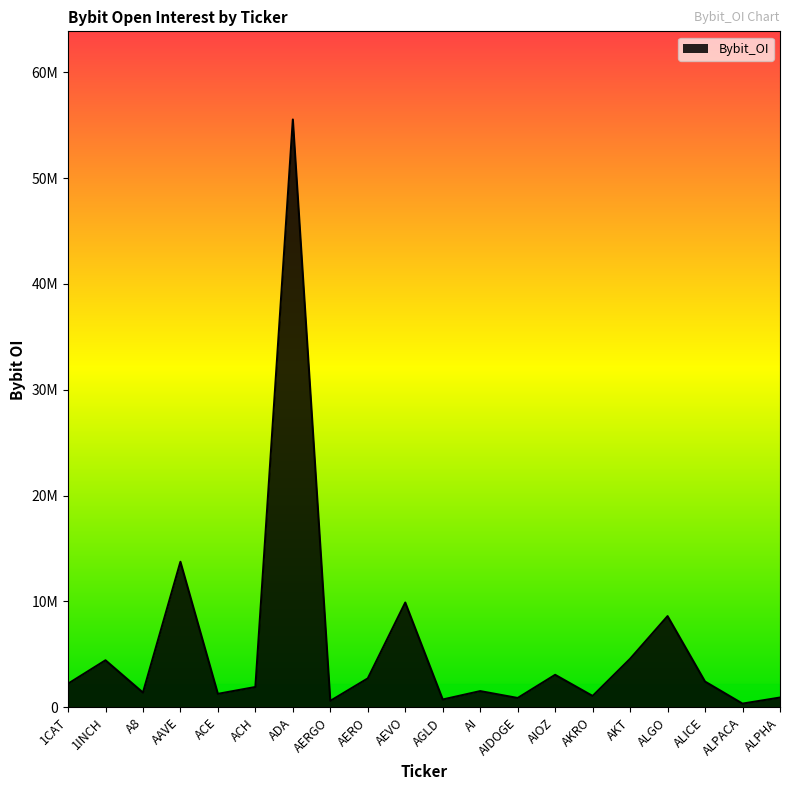

Where is the first local minimum?

A8